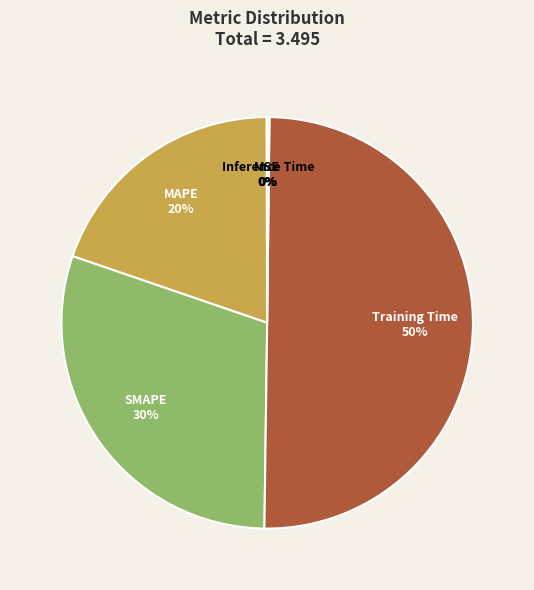

To the nearest percent, what portion does Training Time represent?

50%